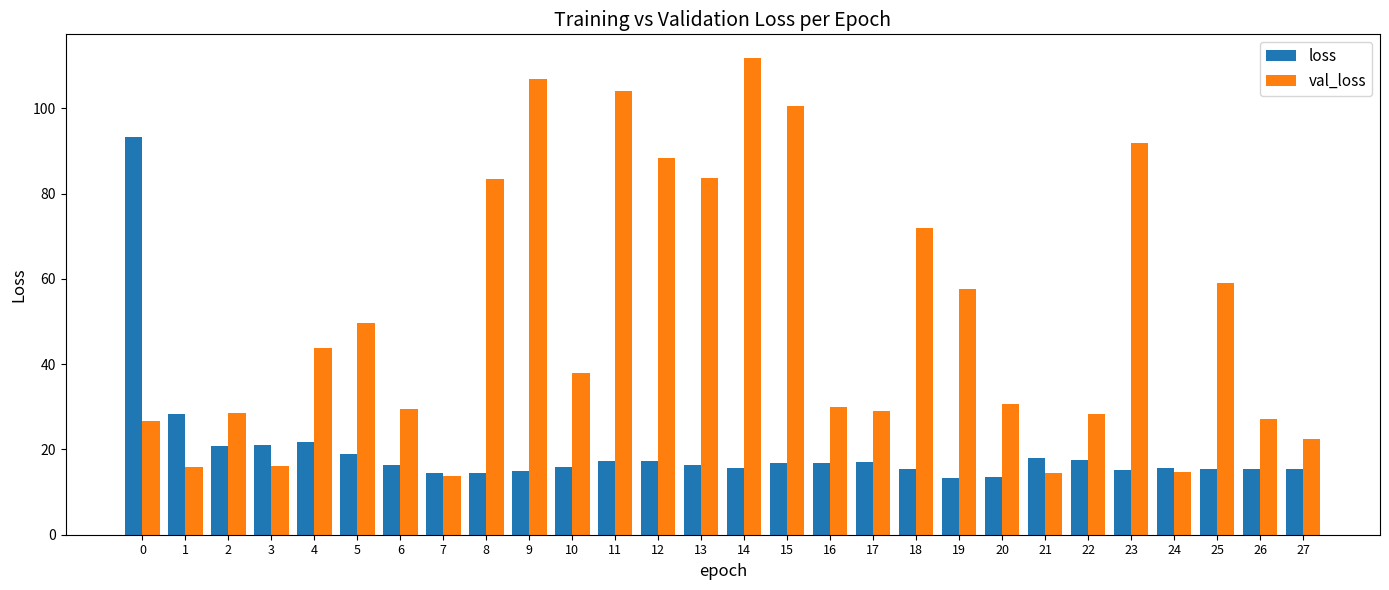

What is the value of the val_loss bar at the 20th from the left?

57.6